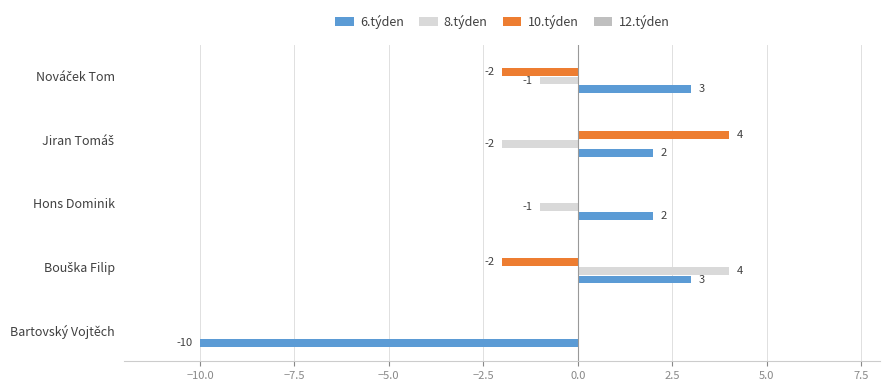

The 10.týden series shows 2 at Bartovský Vojtěch. True or false?

False